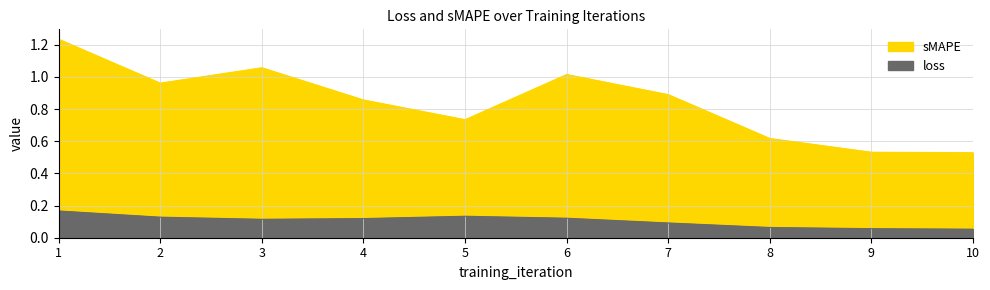

At which category does the chart reach its peak across all series?

1